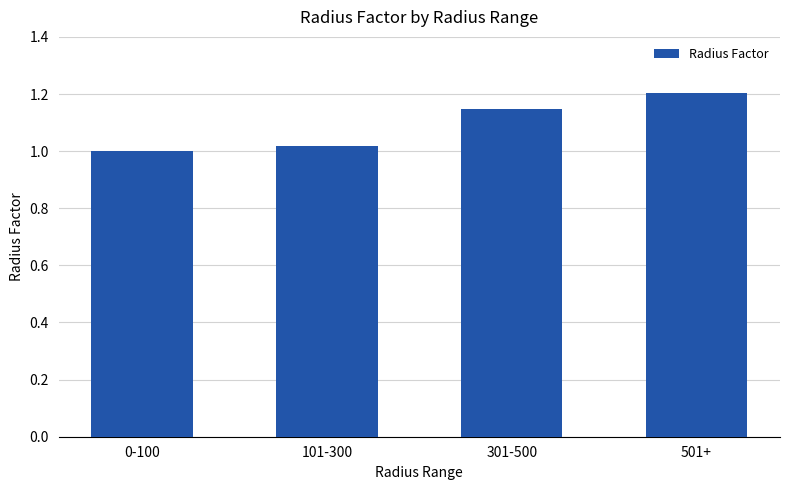

What is the sum of all values?

4.4